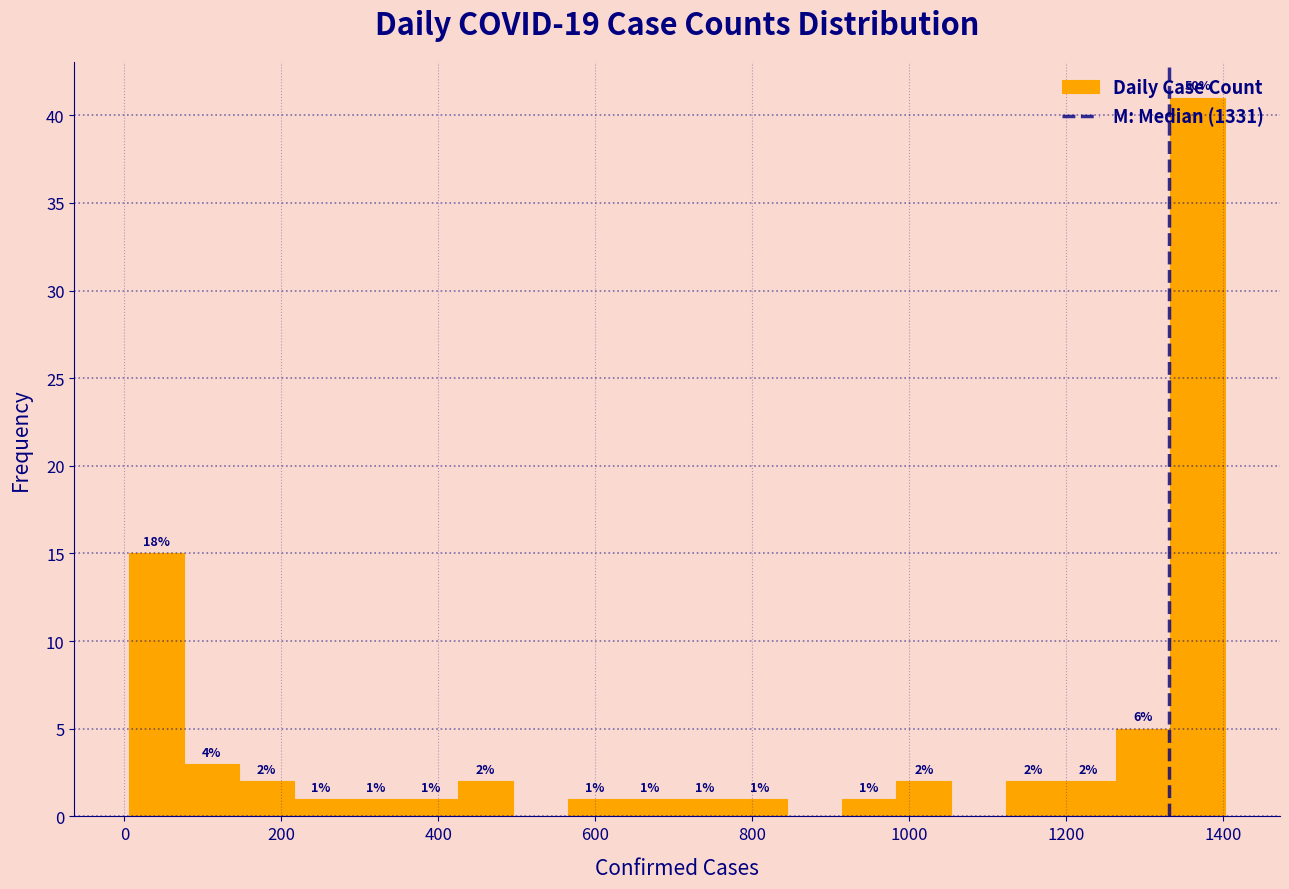

Around what value on the x-axis is the tallest bar? Give the approximate position of its centre, as read against the axis.

1360